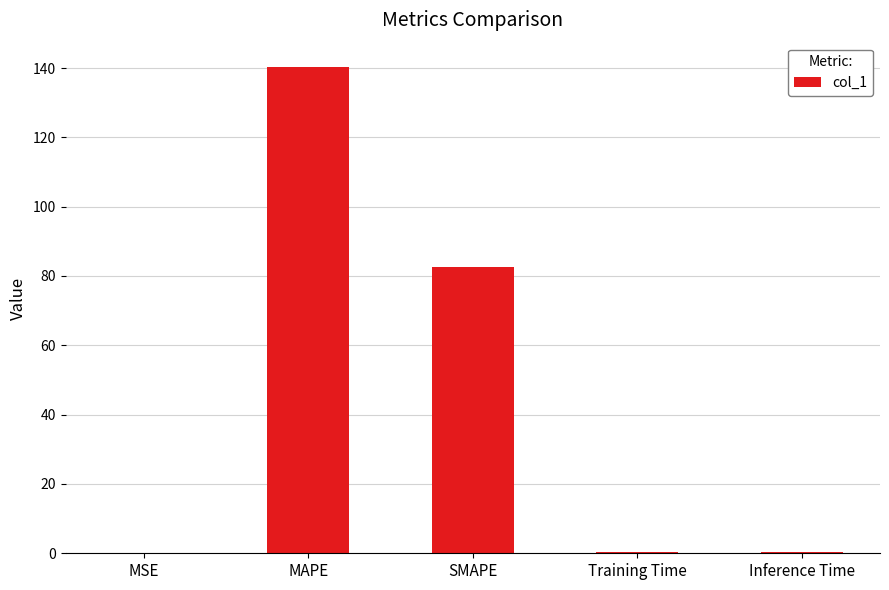

The value at SMAPE is 123.5. True or false?

False